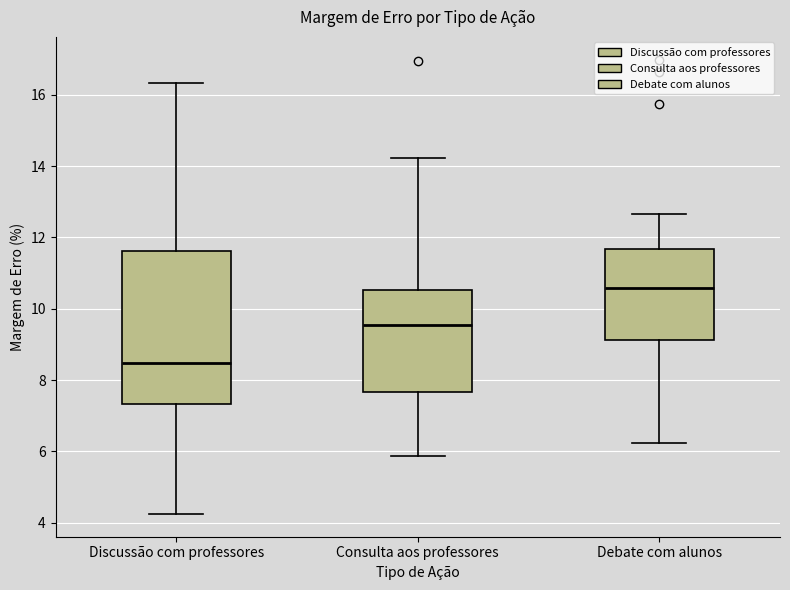

Reading left to right, transcribe this box plot: for each box, give where its median line is, the range the box spans, and where its two whiskers end, as read against the y-axis. The values are not printed on the chart, so give them approximately, as read against the axis.

Discussão com professores: median 8.4, box 7.4 to 11.6, whiskers 4.2 to 16.4
Consulta aos professores: median 9.6, box 7.6 to 10.6, whiskers 5.8 to 14.2
Debate com alunos: median 10.6, box 9.2 to 11.6, whiskers 6.2 to 12.6